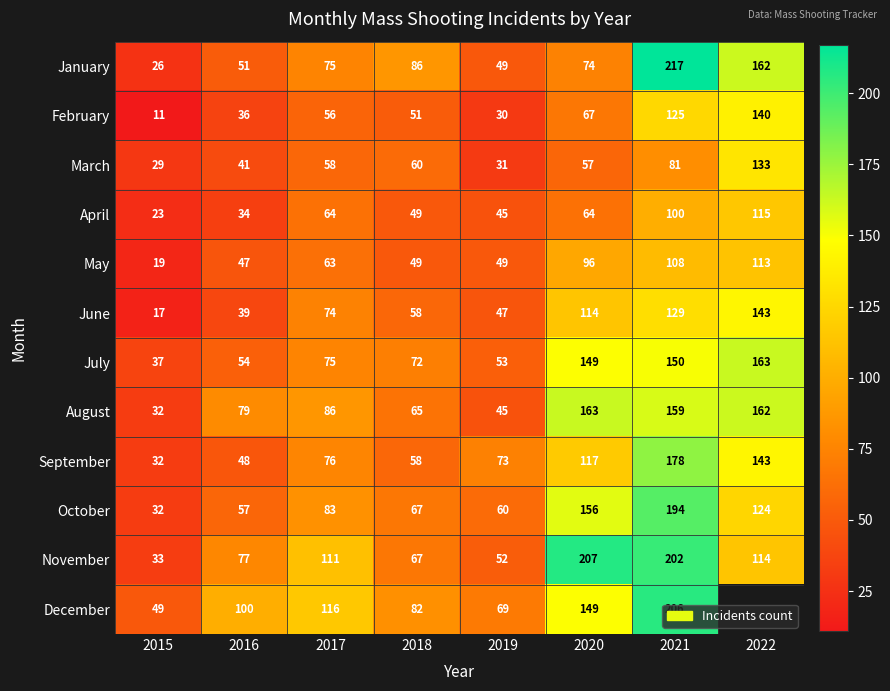

At how many categories does at least one series exceed 182?

2